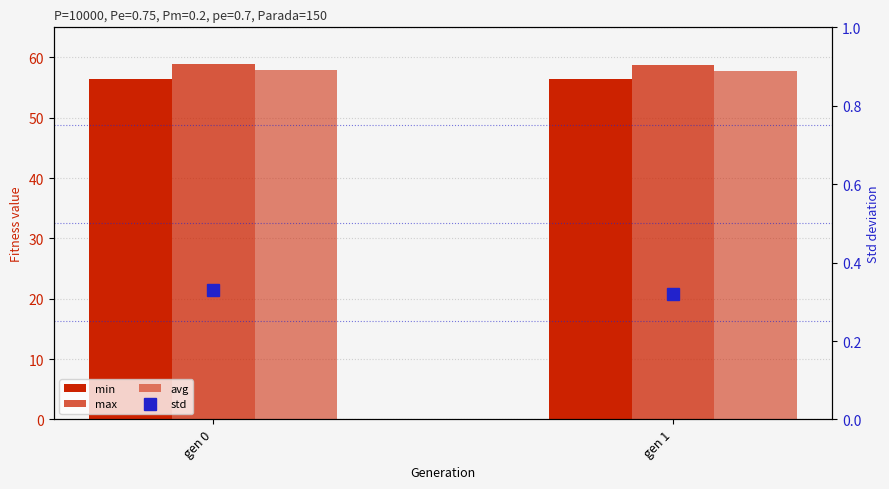

How many data points does each series have?

2